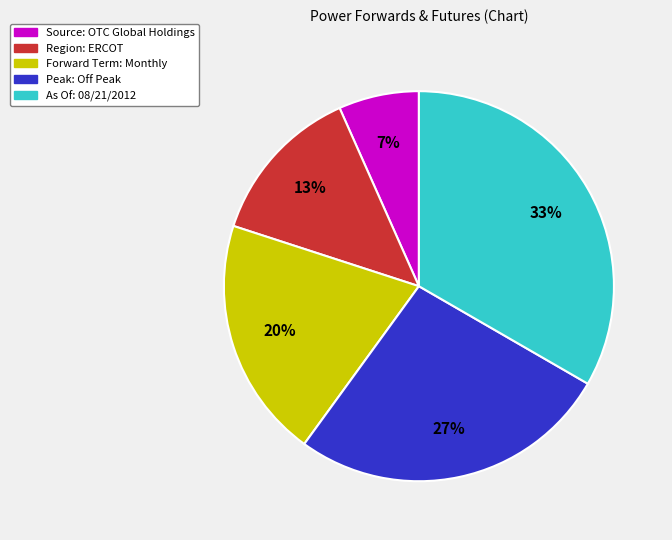

What is the ratio of the value at Region: ERCOT to the value at Peak: Off Peak?

0.5